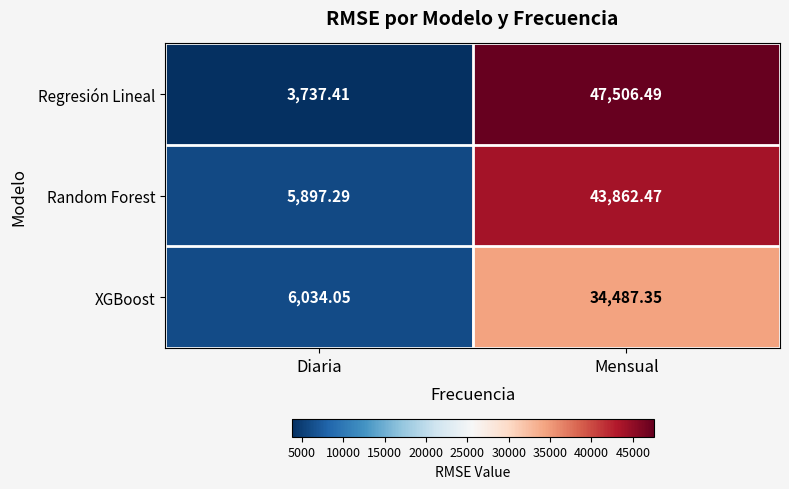

Which series has the widest spread of values?

Regresión Lineal